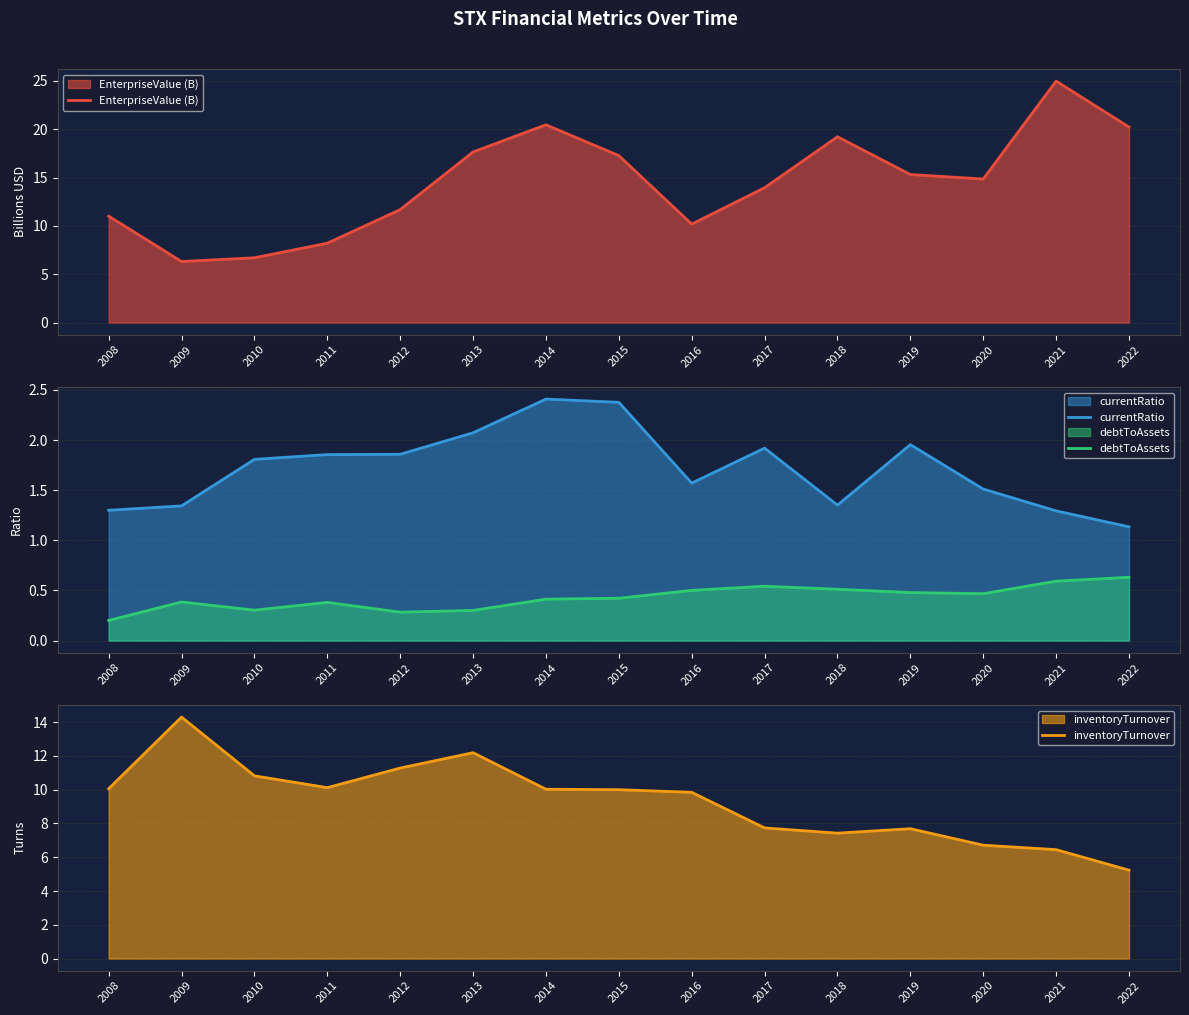

What is the difference between the maximum and minimum values in the inventoryTurnover series?

9.1